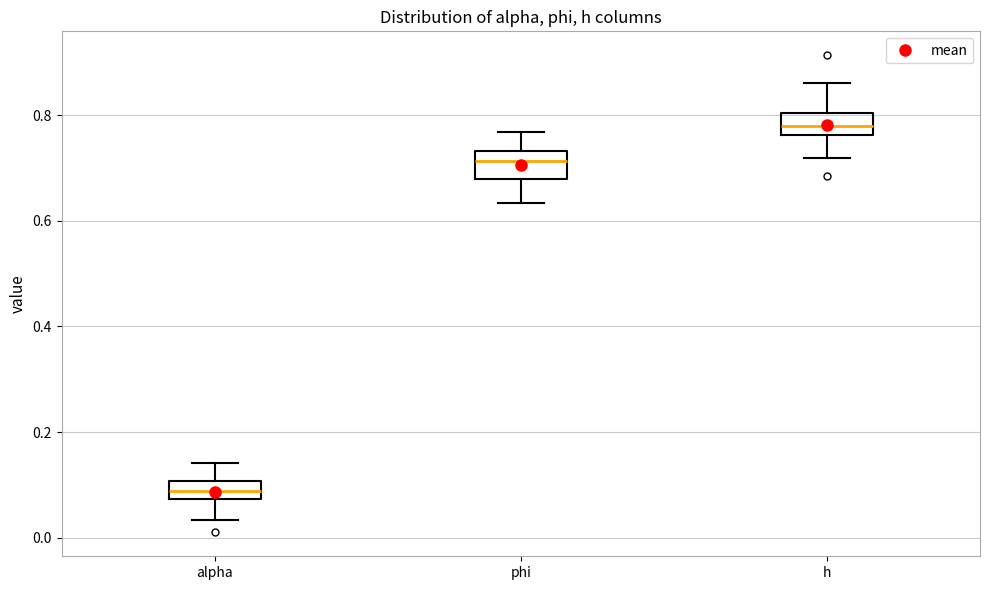

Which box has the lowest median line?

alpha